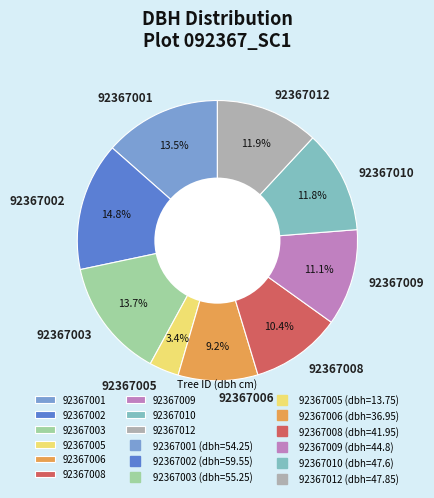

Do 92367009 and 92367001 together represent more than half of the pie?

No